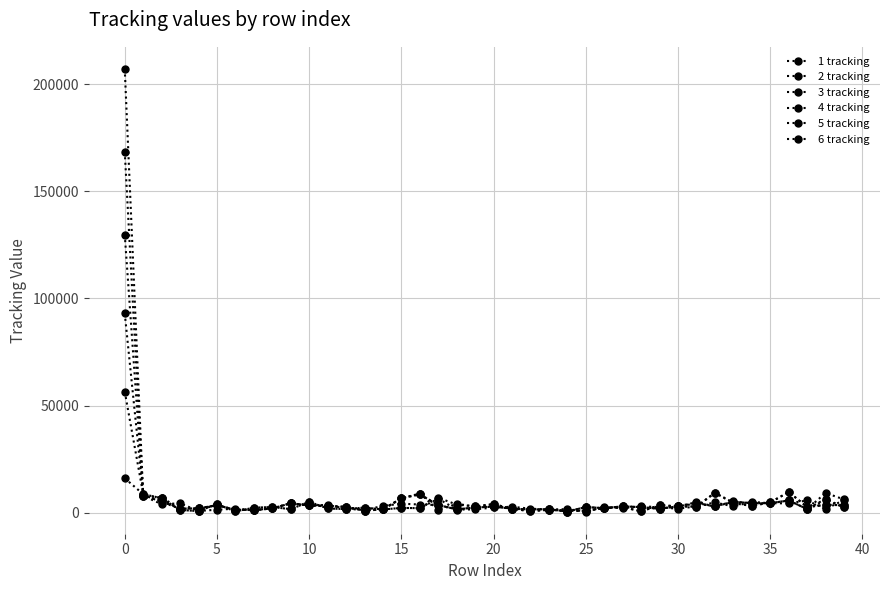

How many data points in 3 tracking are less than 2903?

20